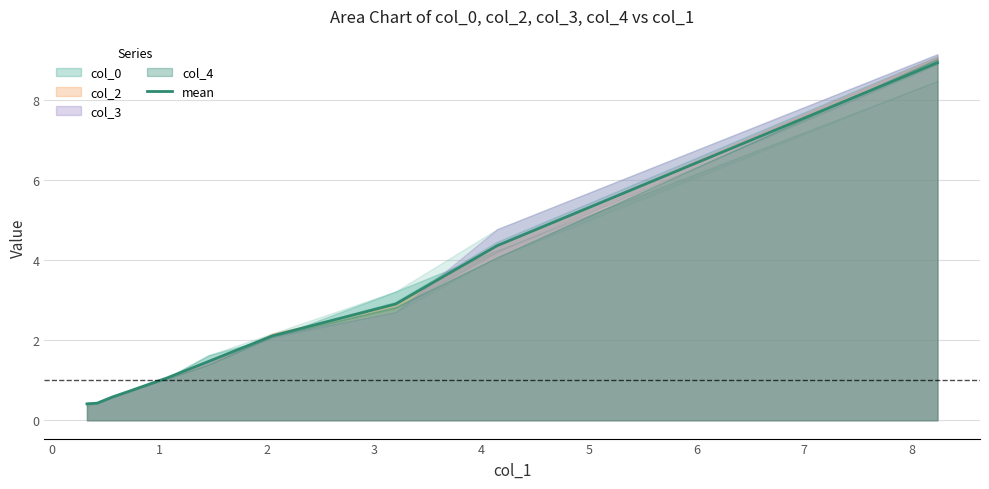

What is the highest value of the mean series?

8.9